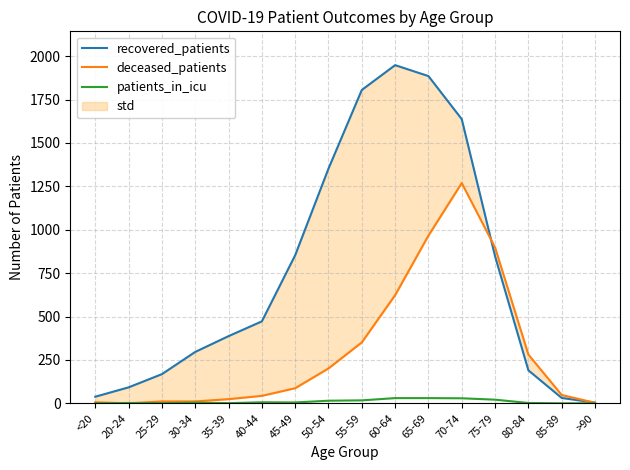

Between which two adjacent categories do recovered_patients and deceased_patients first intersect?

70-74 and 75-79